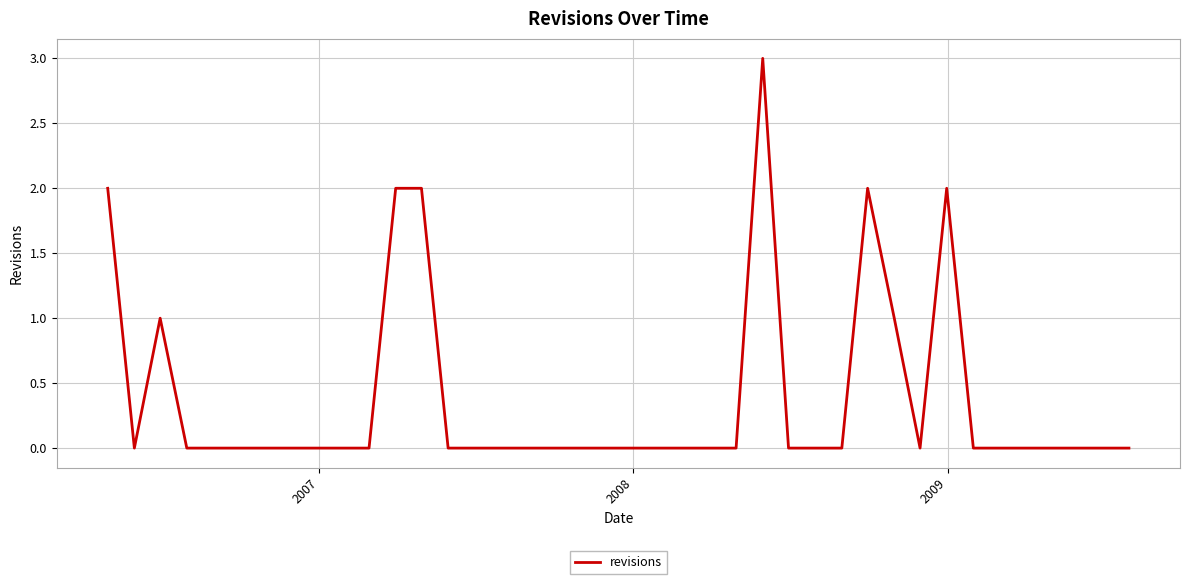

What is the greatest value displayed?

3